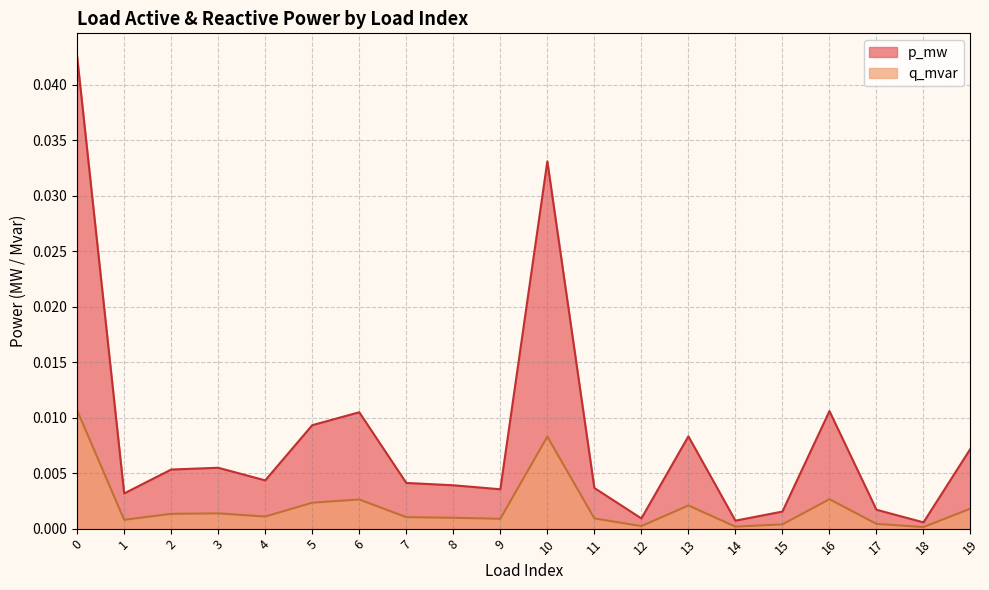

Rank the series at 8 from highest to lowest value.

p_mw, q_mvar